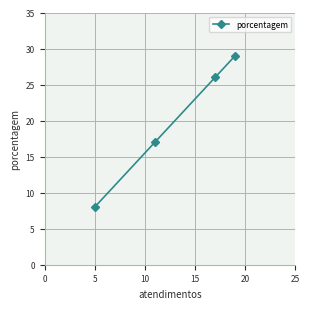

What is the maximum value shown in the chart?

29